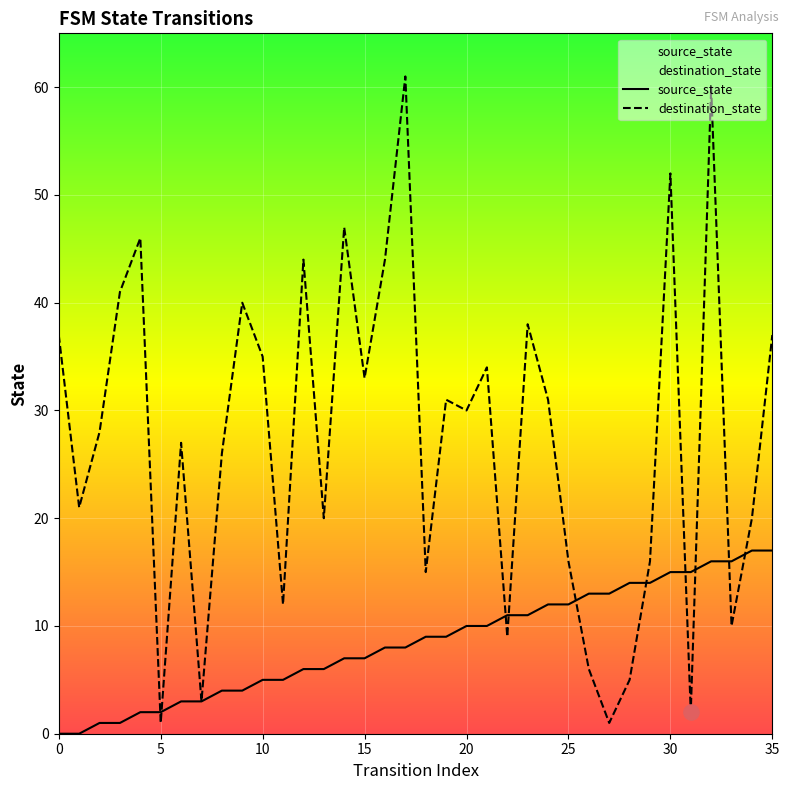

Which series has the widest spread of Y values?

destination_state